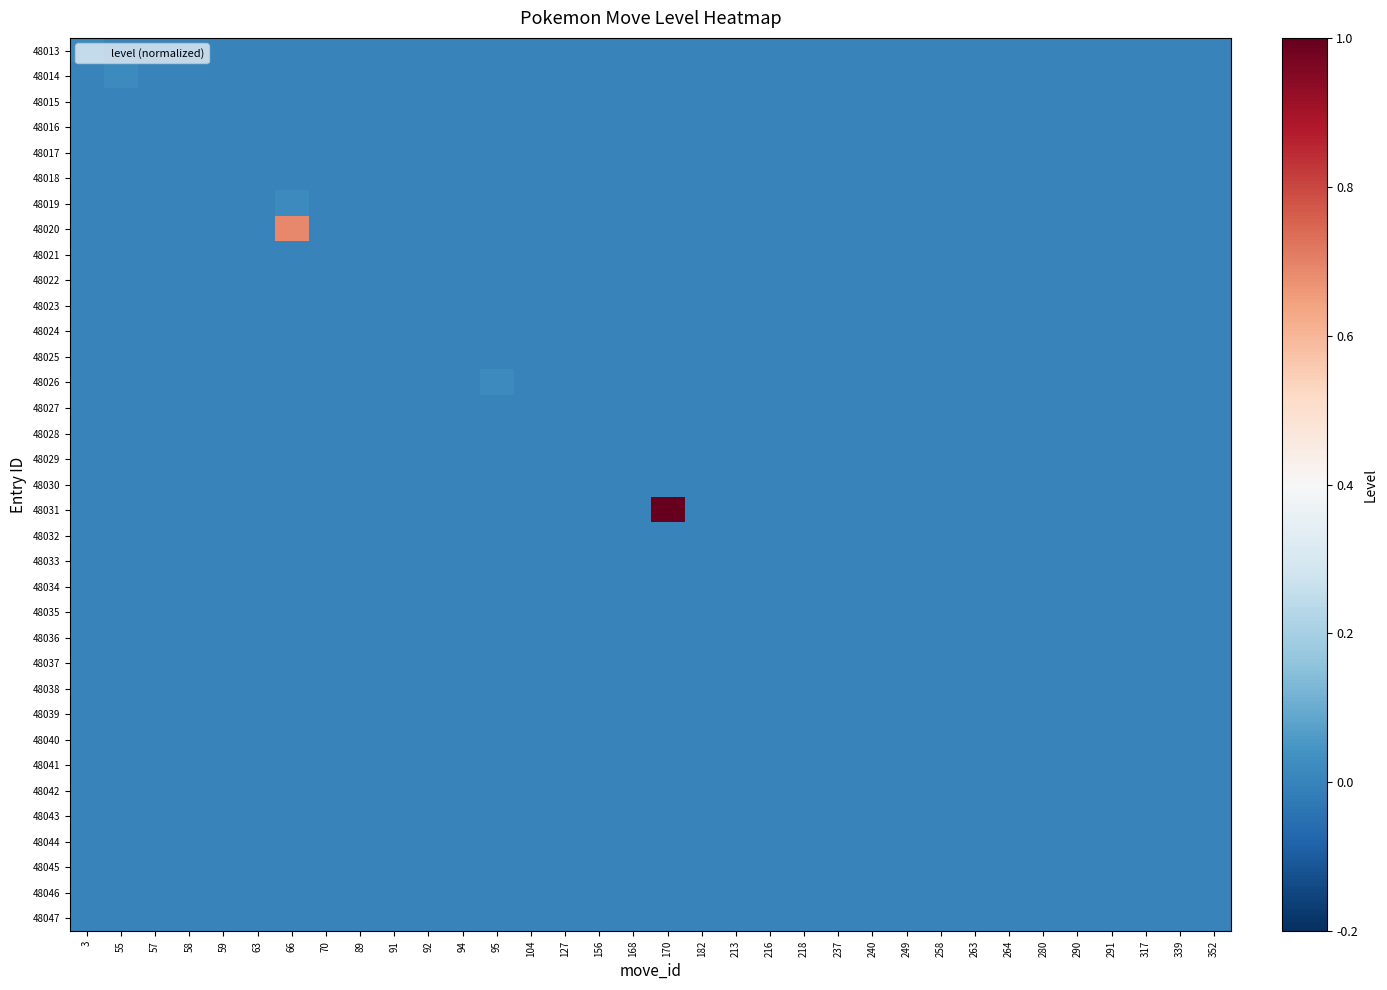

At how many categories does at least one series exceed 0?

5